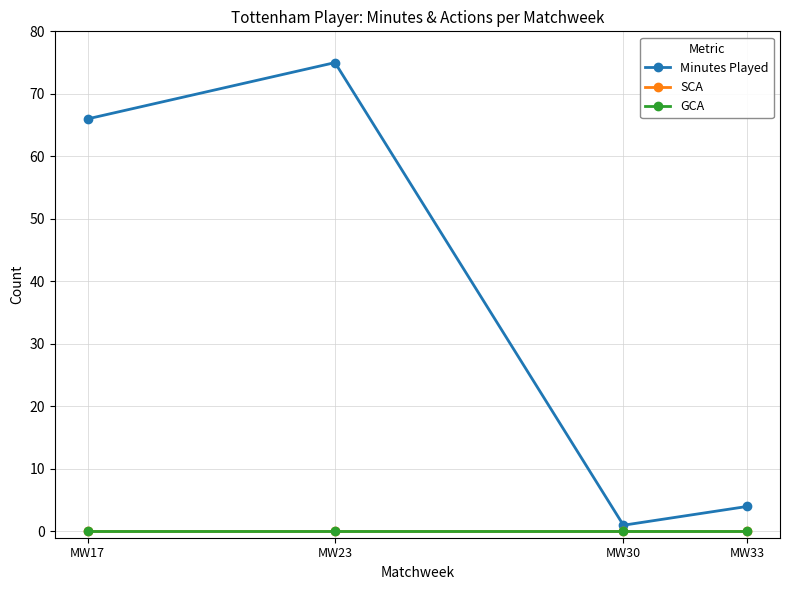

Which series has the largest total across all categories?

Minutes Played